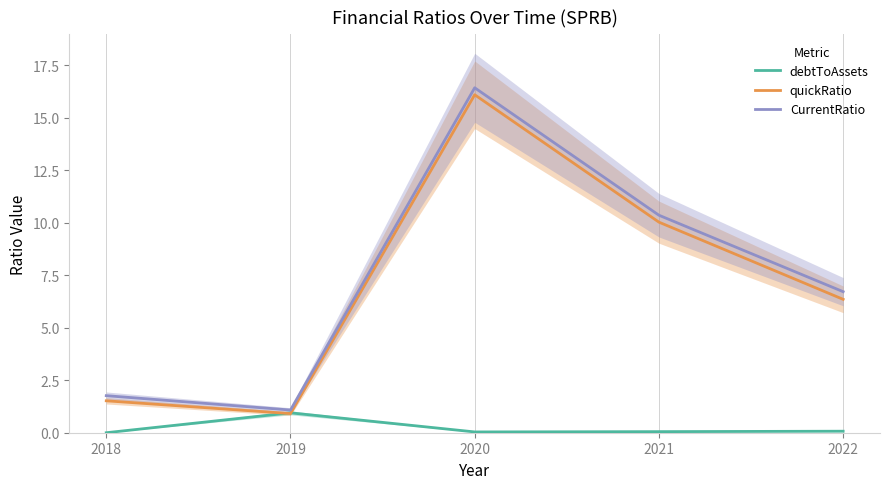

Which category has the lowest value in the CurrentRatio series?

2019